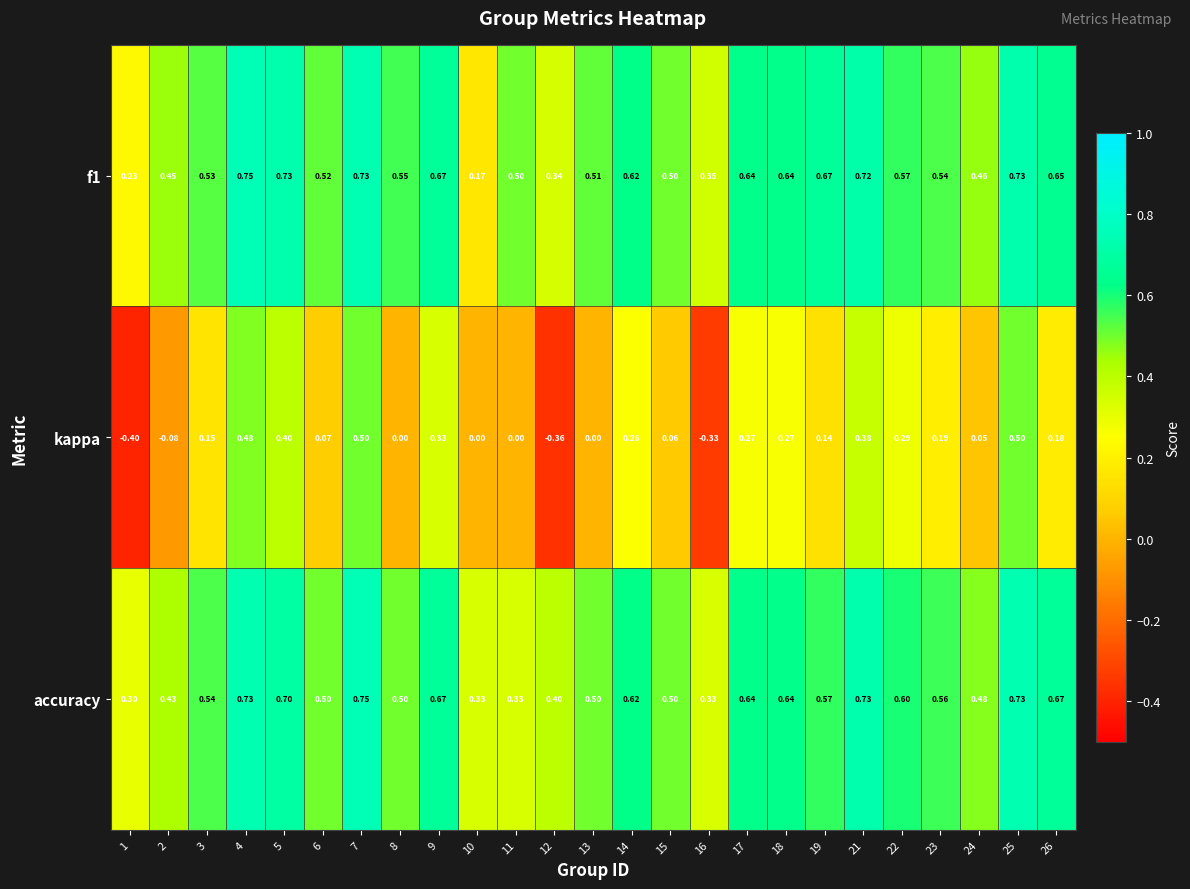

Is the value of f1 at 24 greater than the value of accuracy at 10?

Yes